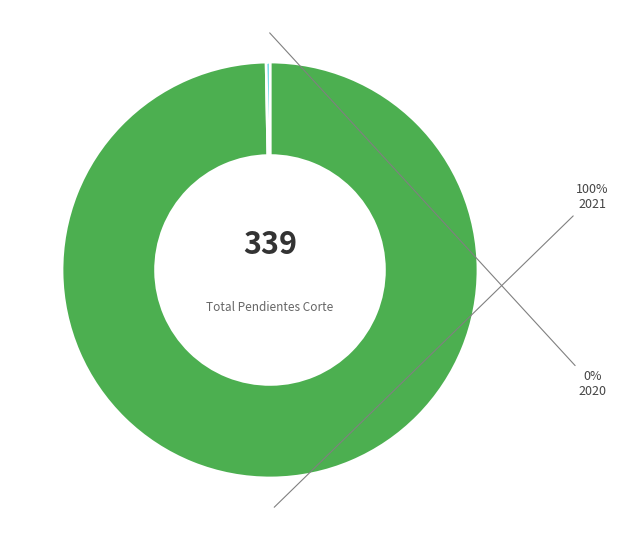

Is there a majority slice in this chart?

Yes